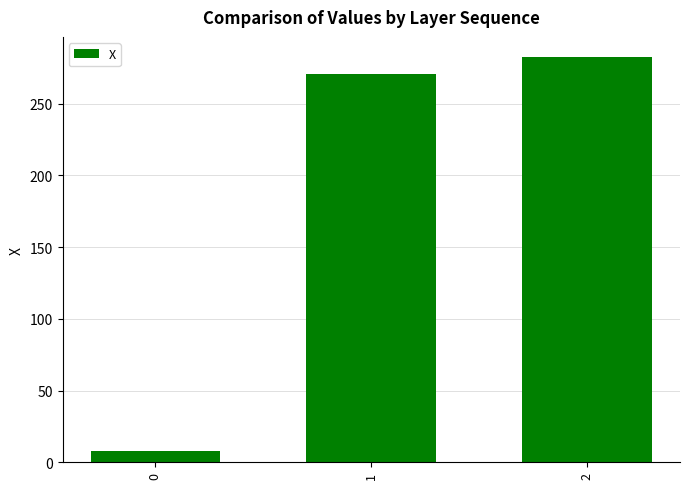

True or false: the data shows 282.4 at 2.

True